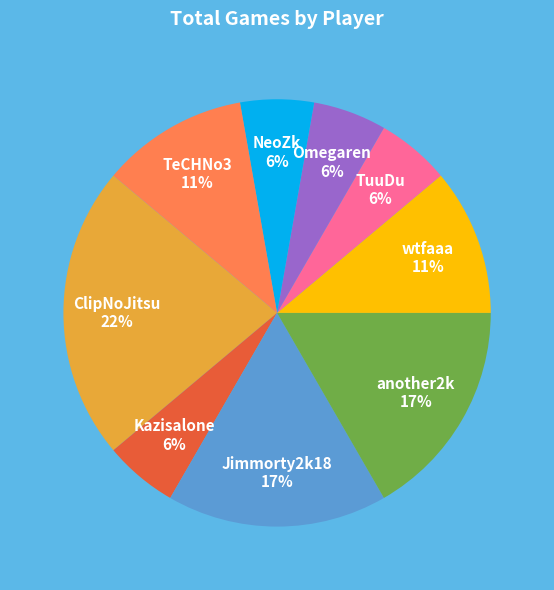

Count the number of slices in the pie.

9